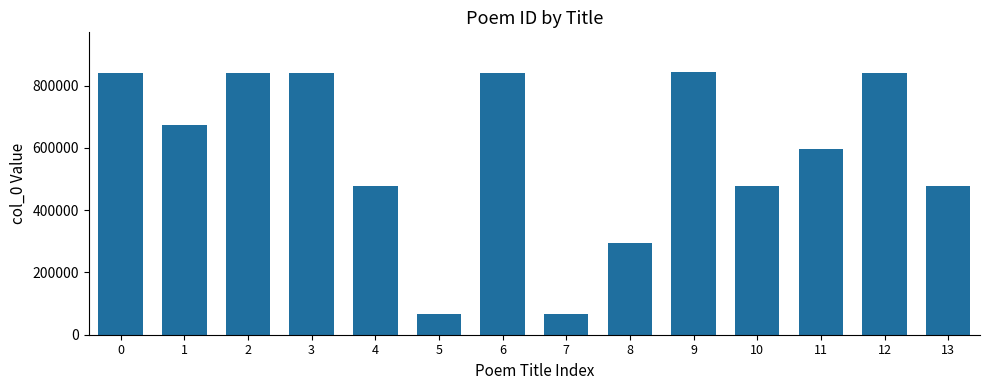

What is the value of the 5th bar from the left?

477076